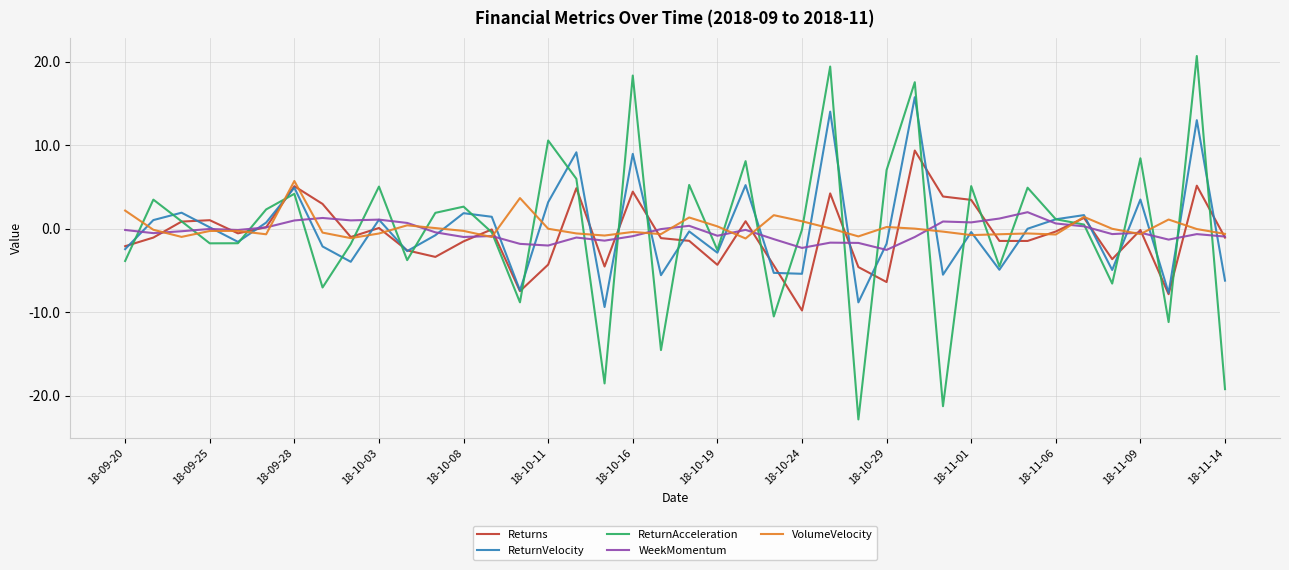

What is the minimum value for Returns?

-9.8